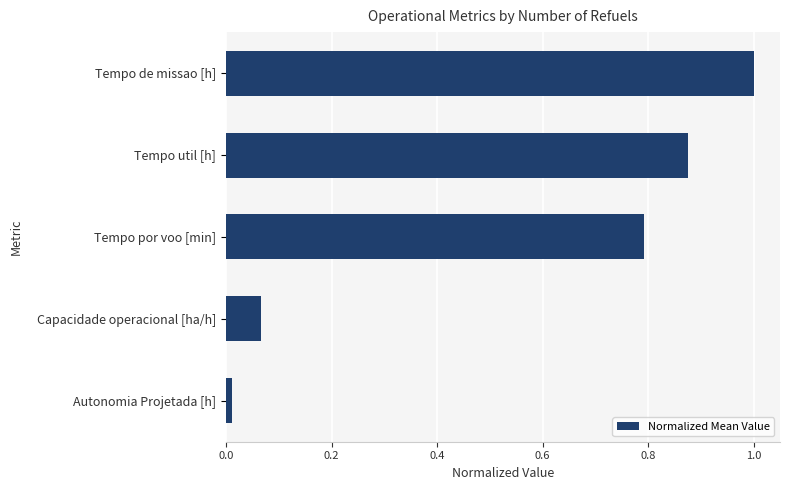

Is it true that the value at Tempo de missao [h] is 1.0?

True